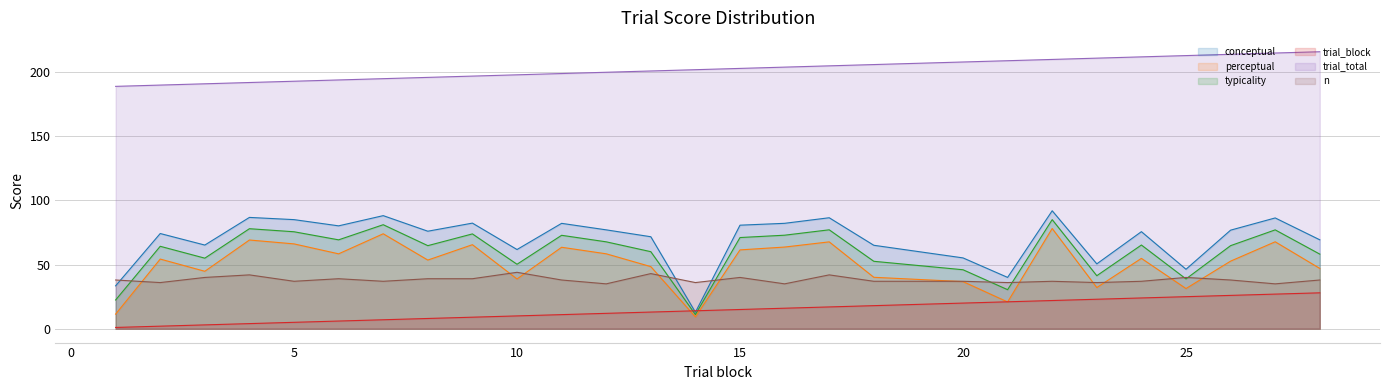

What is the approximate value of typicality at 3?

55.0